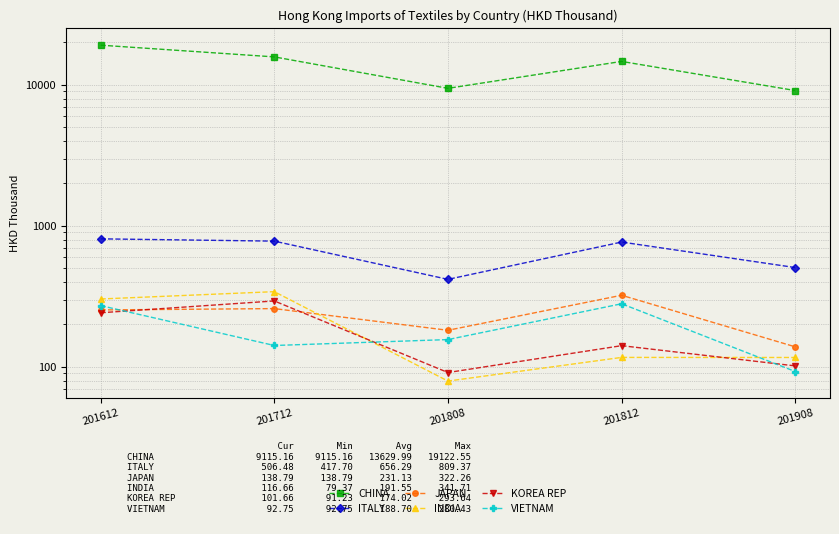

How many data points in INDIA are above 116?

4